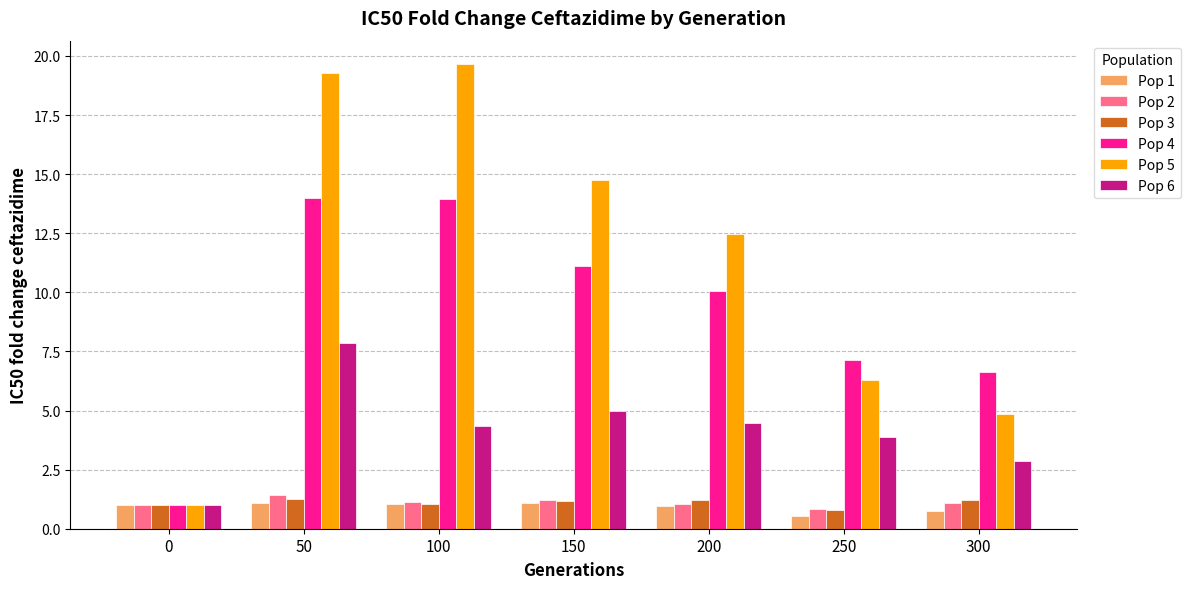

At which category does the chart reach its minimum across all series?

250